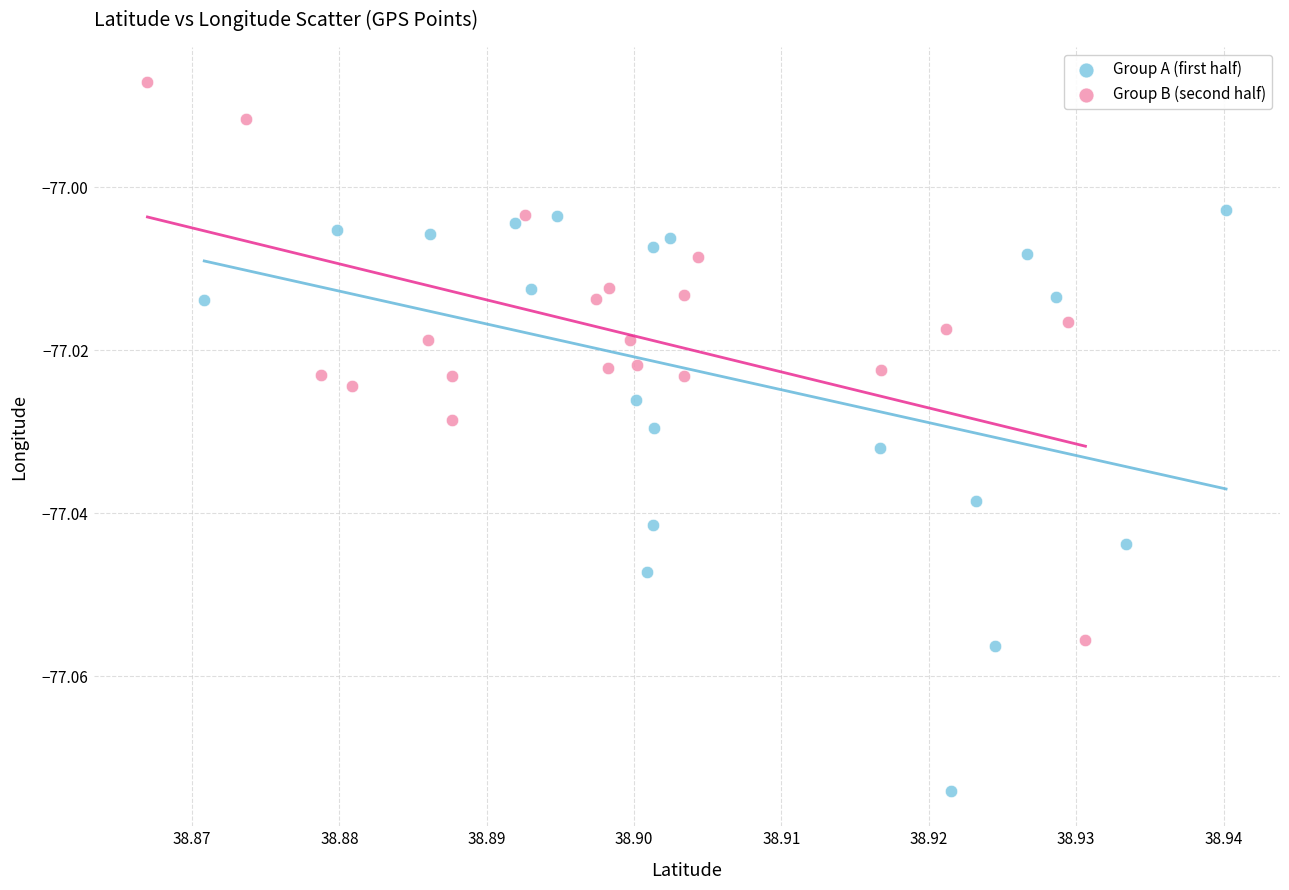

Which series reaches the maximum Y coordinate?

Group B (second half)